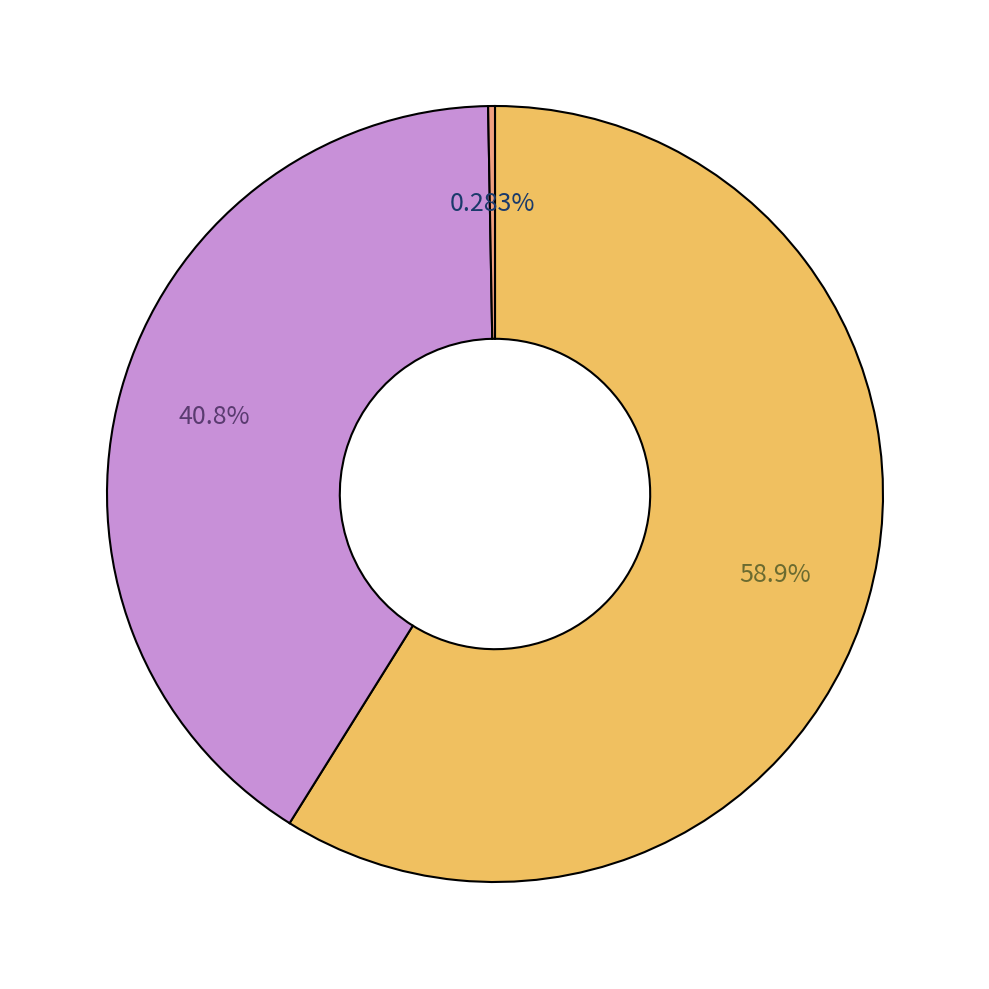

How many slices are in this pie chart?

3